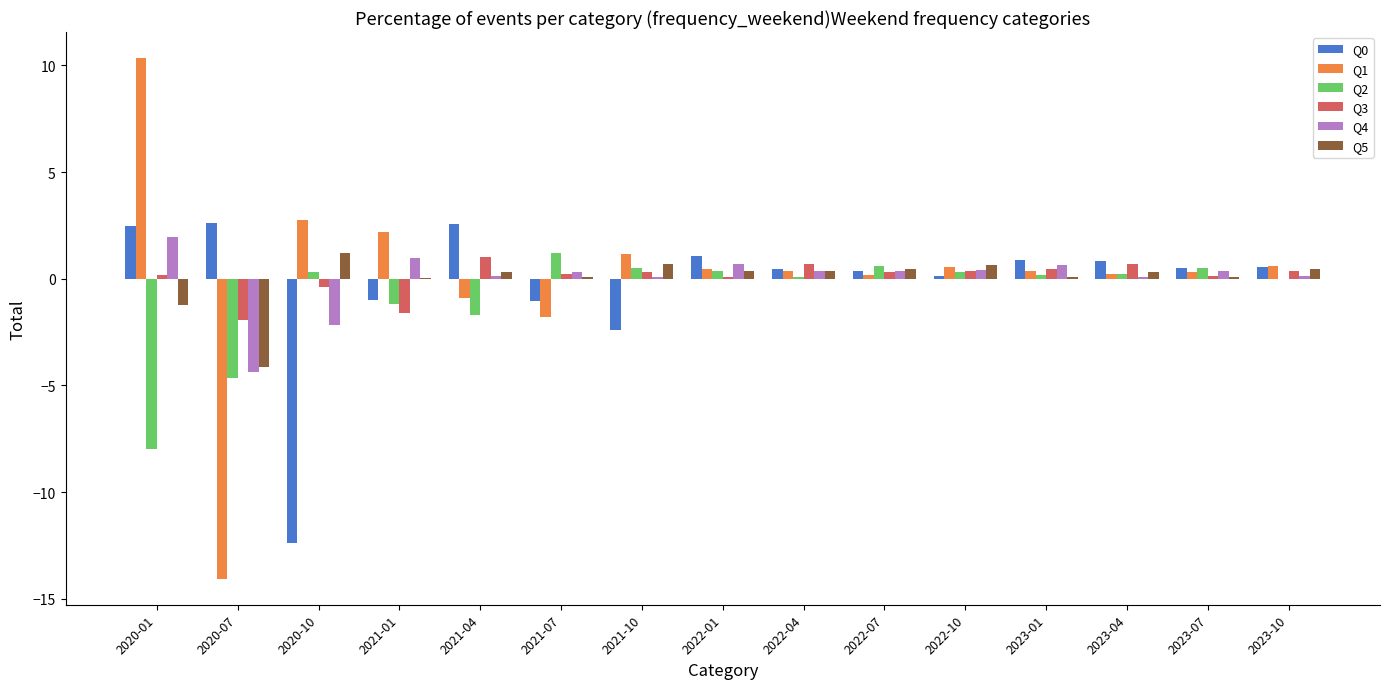

How many groups of bars are there?

15